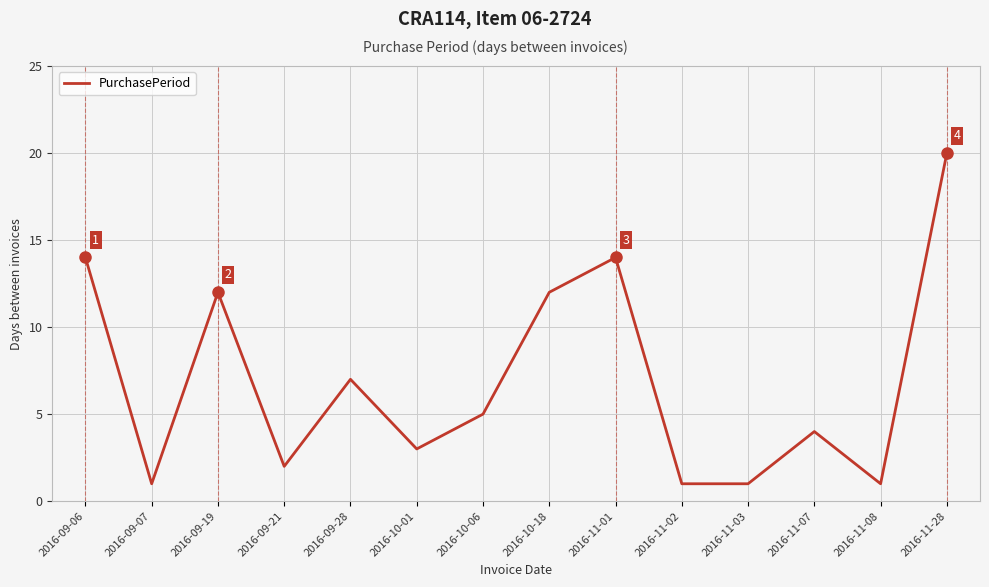

Reading left to right, extract all data points from this chart.

2016-09-06=14	2016-09-07=1	2016-09-19=12	2016-09-21=2	2016-09-28=7	2016-10-01=3	2016-10-06=5	2016-10-18=12	2016-11-01=14	2016-11-02=1	2016-11-03=1	2016-11-07=4	2016-11-08=1	2016-11-28=20